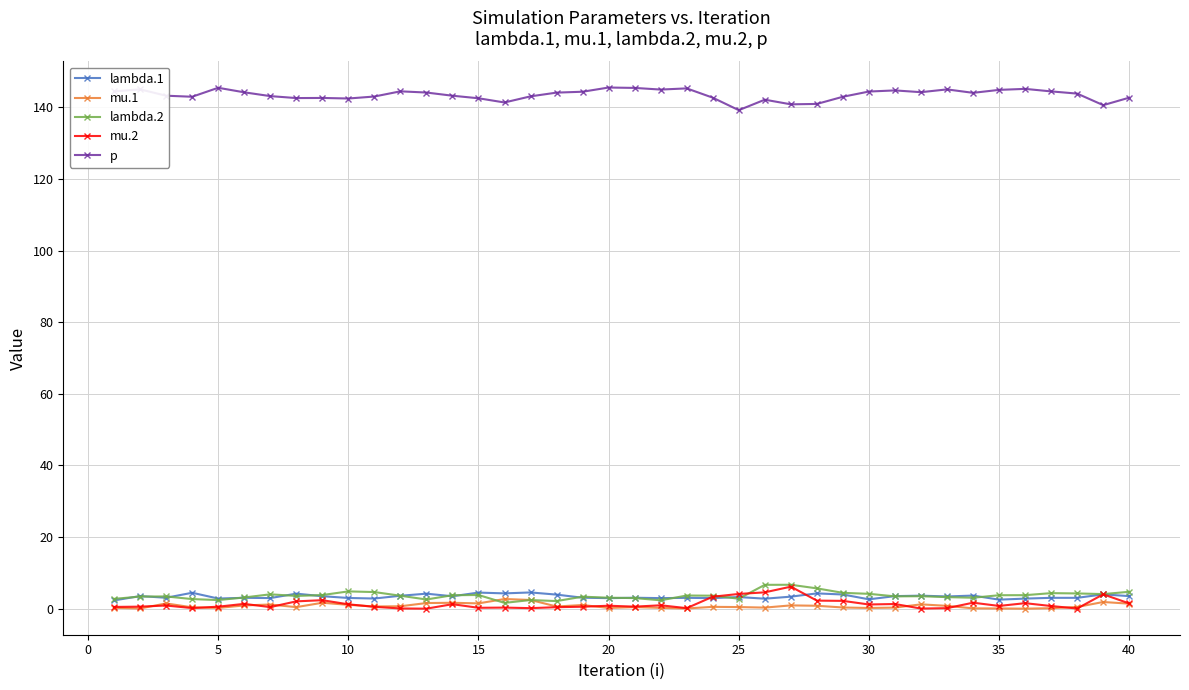

True or false: lambda.1 has more than 2 points higher than both neighbors.

True